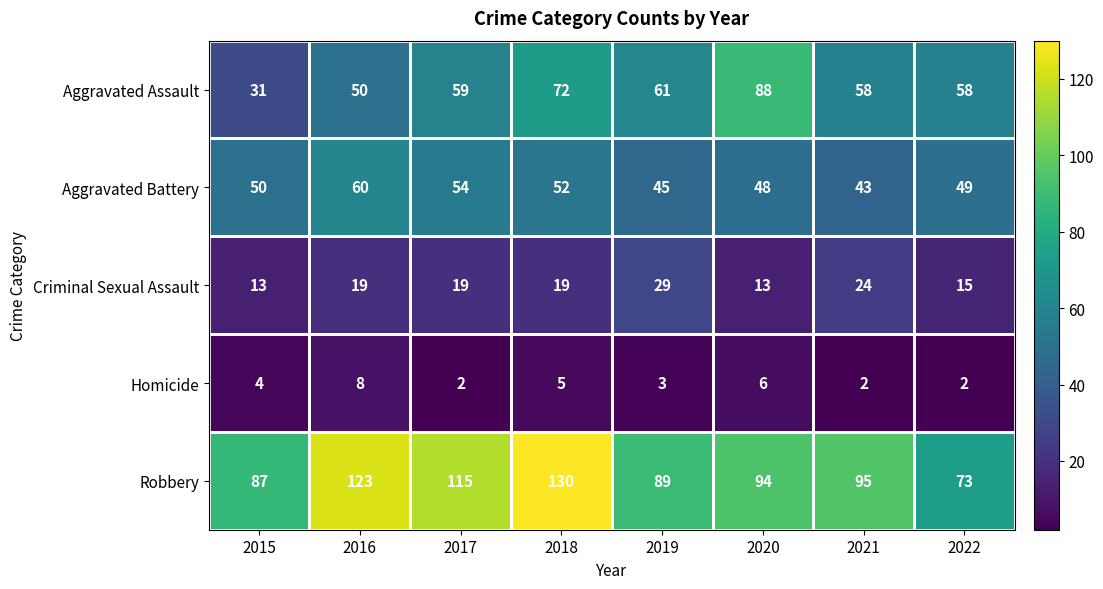

Which category has the highest value across all series?

2018